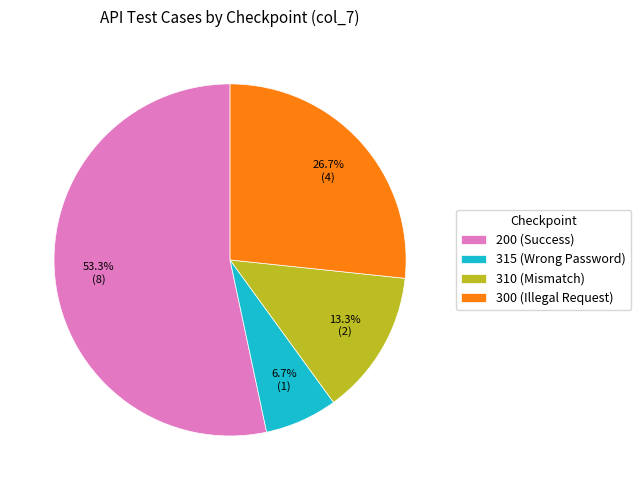

Rank the categories by value from highest to lowest.

200, 300, 310, 315